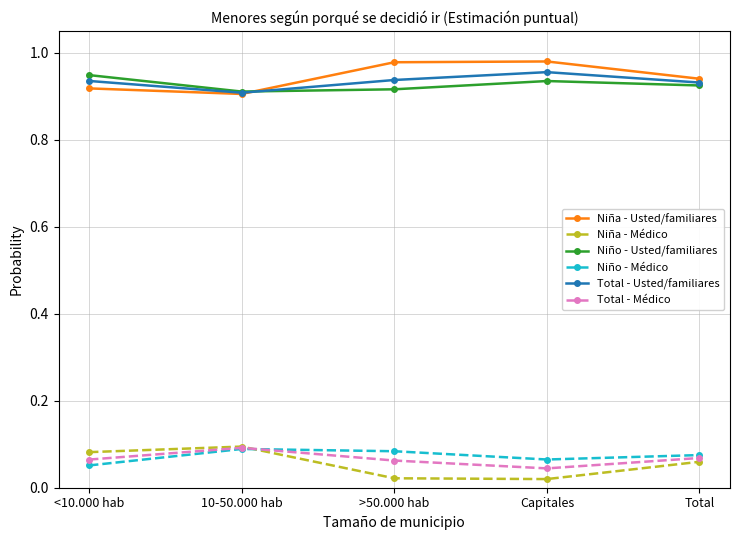

True or false: Total - Usted/familiares has a value of 0.9 at Total.

True